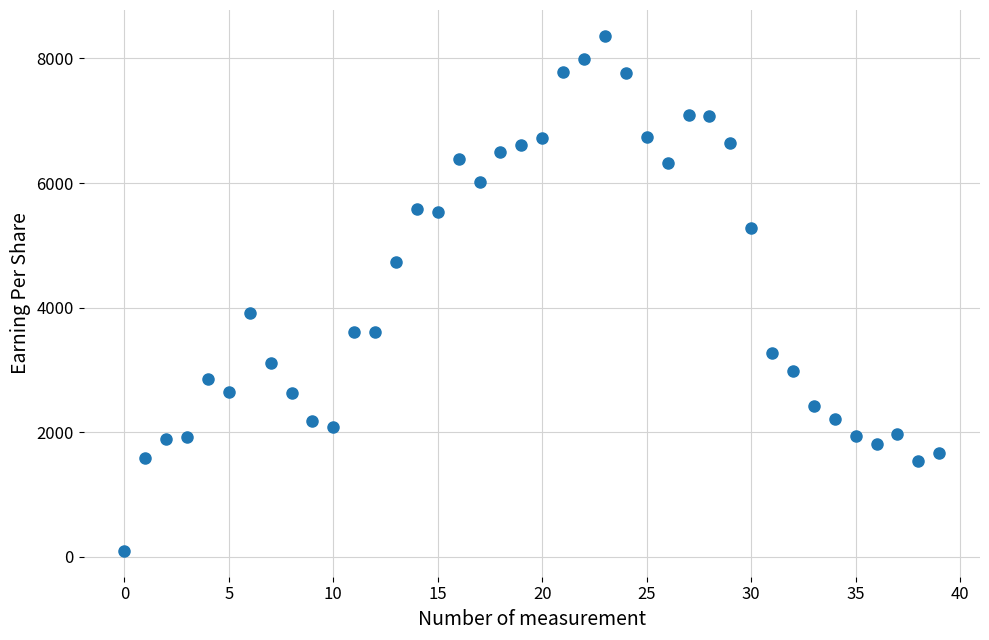

What Y value in the scatter plot is closest to 4227?

3914